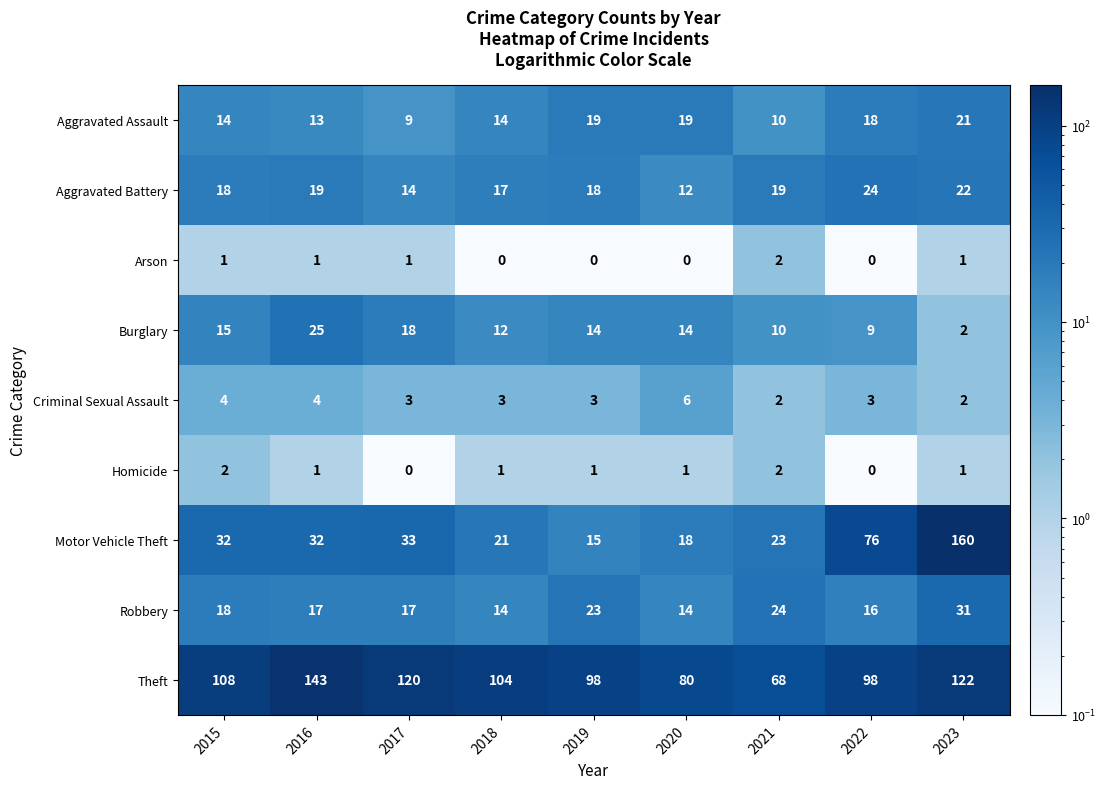

How many distinct data groups are displayed?

9